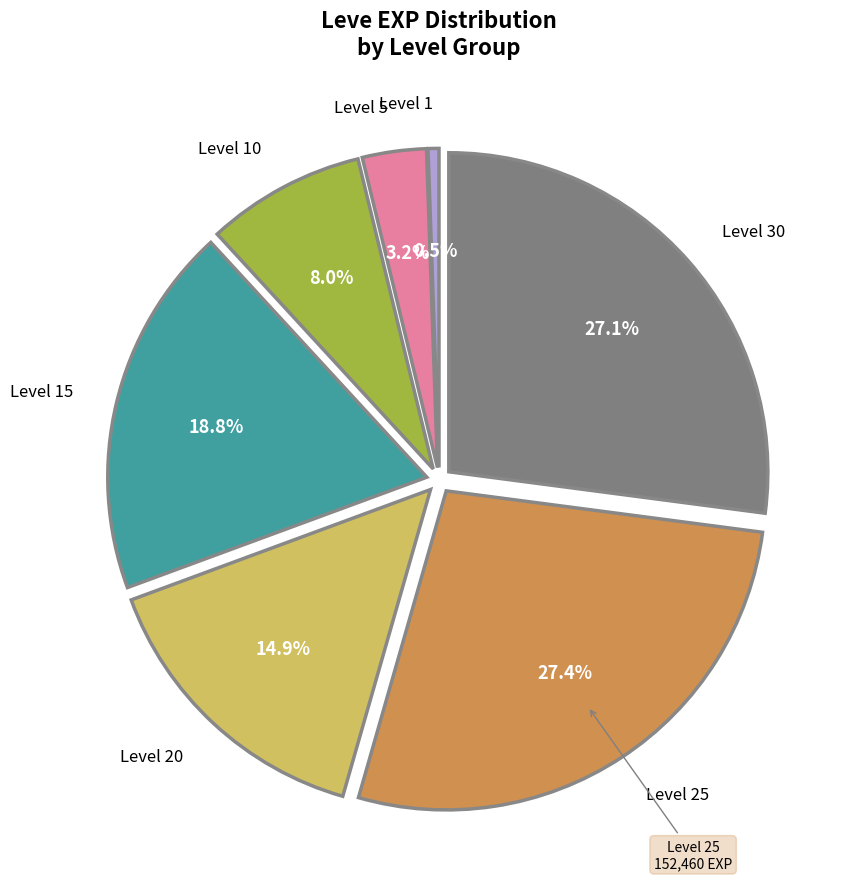

Is there any slice that represents more than half of the pie?

No